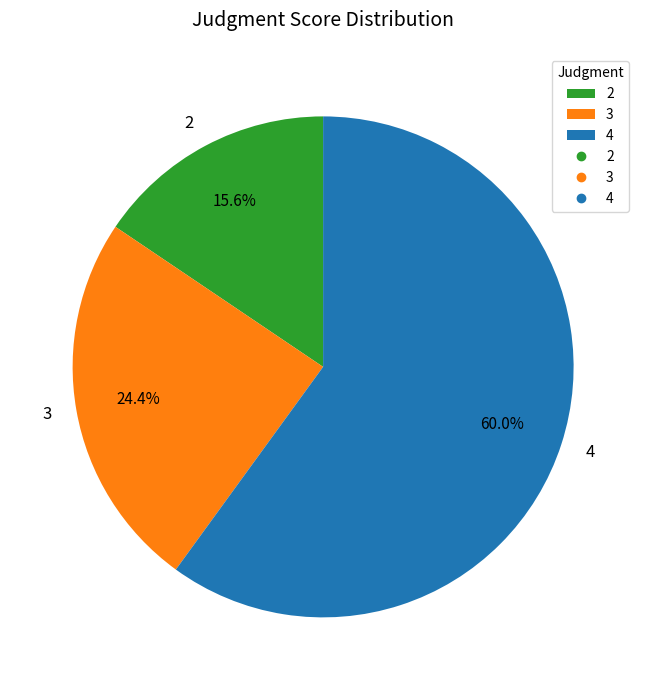

True or false: 2 accounts for 11% of the total.

False